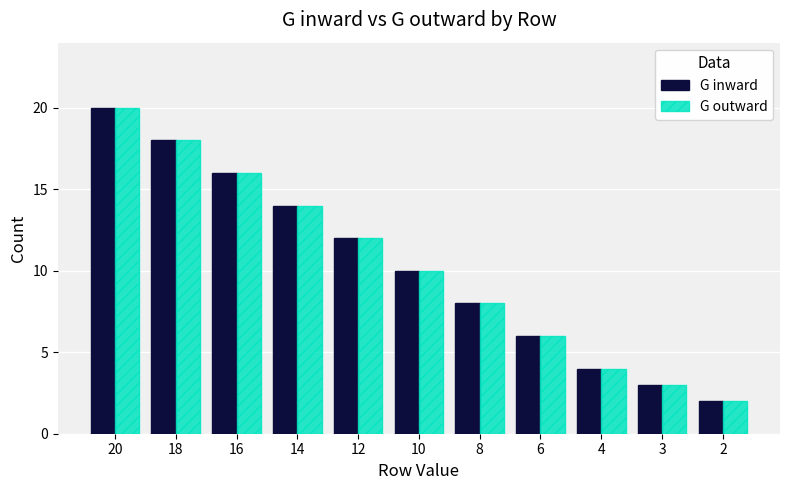

What is the value of the G inward bar at the 4th from the left?

14